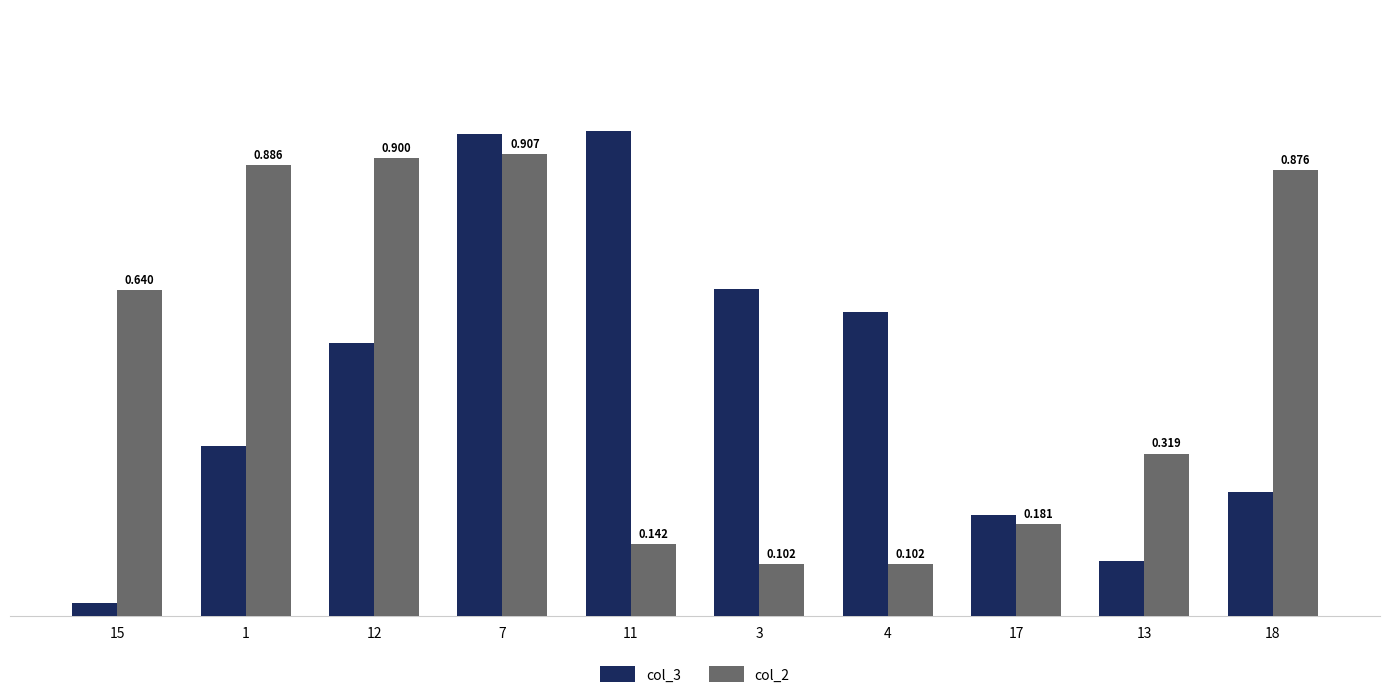

How many groups of bars are there?

10